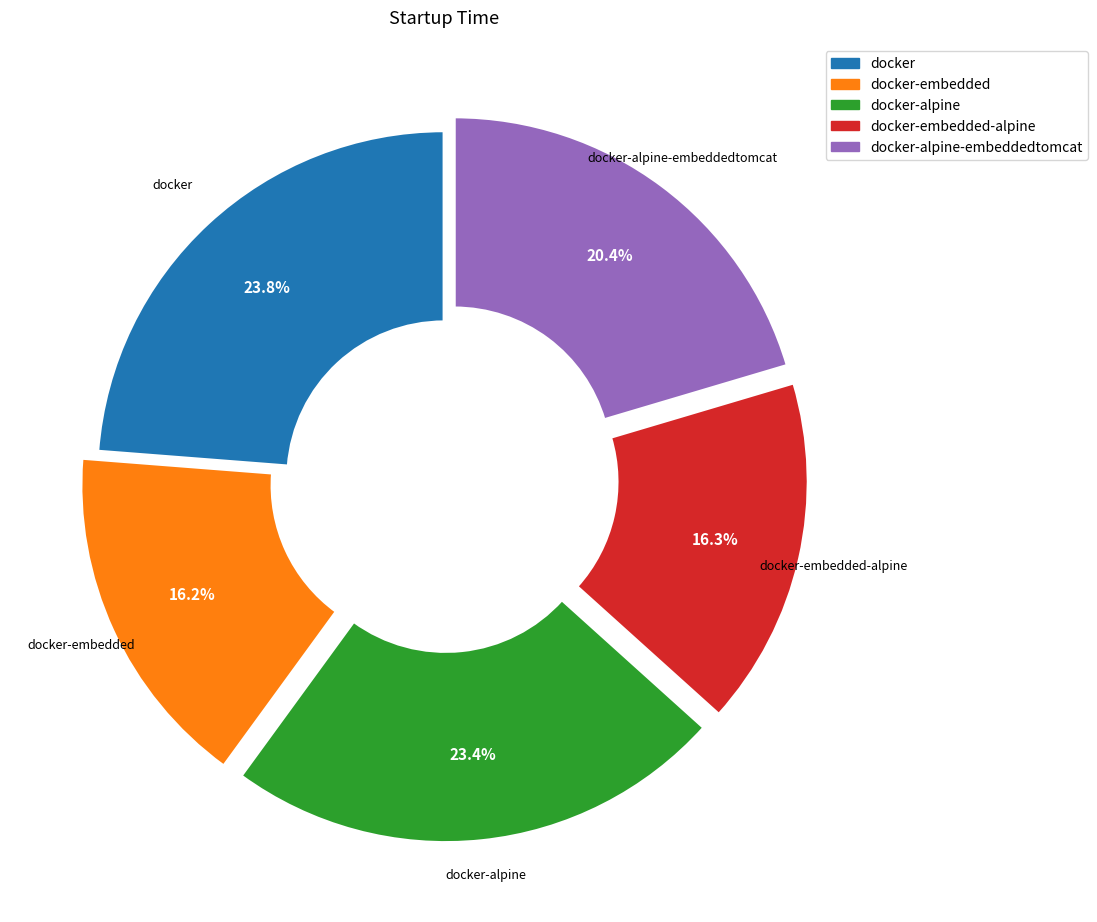

Is there a majority slice in this chart?

No